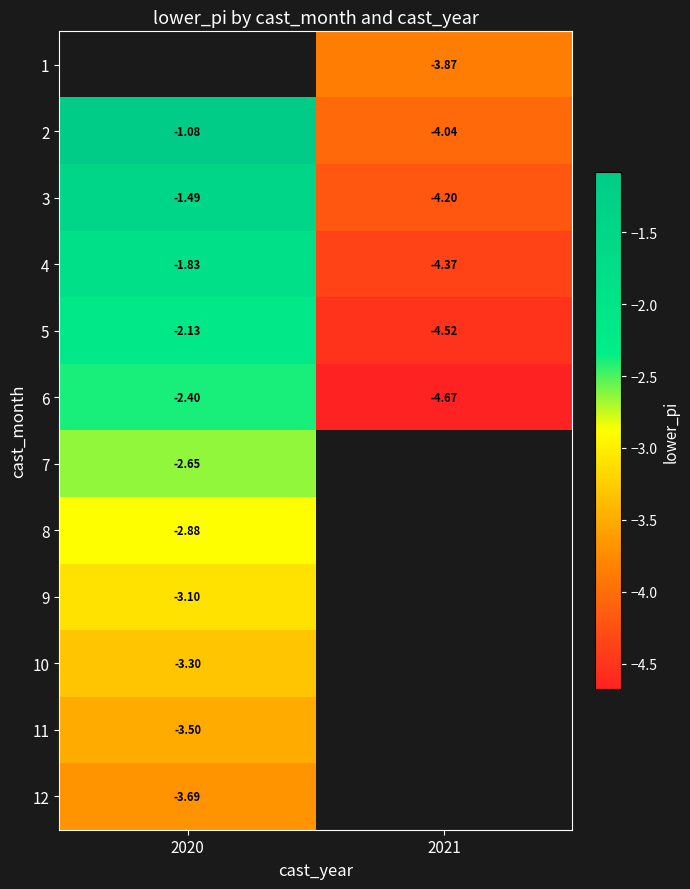

Is it true that 2 equals -4.0 at 2021?

True